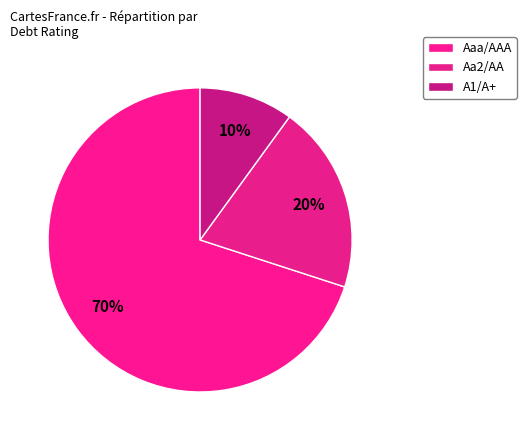

Rank the categories by value from lowest to highest.

A1/A+, Aa2/AA, Aaa/AAA